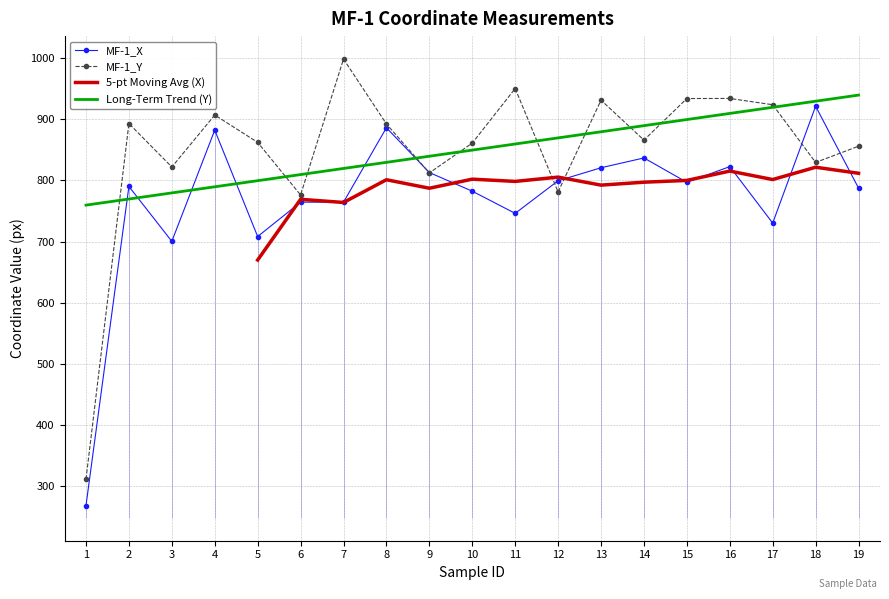

Reading left to right, what are all the values shown in this chart?

MF-1_X: 267.9	790.3	700.4	882.5	708.3	764.5	764.5	886.3	813.0	782.5	746.2	799.6	820.9	836.9	797.0	822.7	730.3	921.5	787.6
MF-1_Y: 311.1	893.3	822.0	907.2	862.4	776.3	998.8	892.6	812.4	861.2	950.6	781.3	931.5	866.1	934.2	934.3	924.0	829.6	856.1